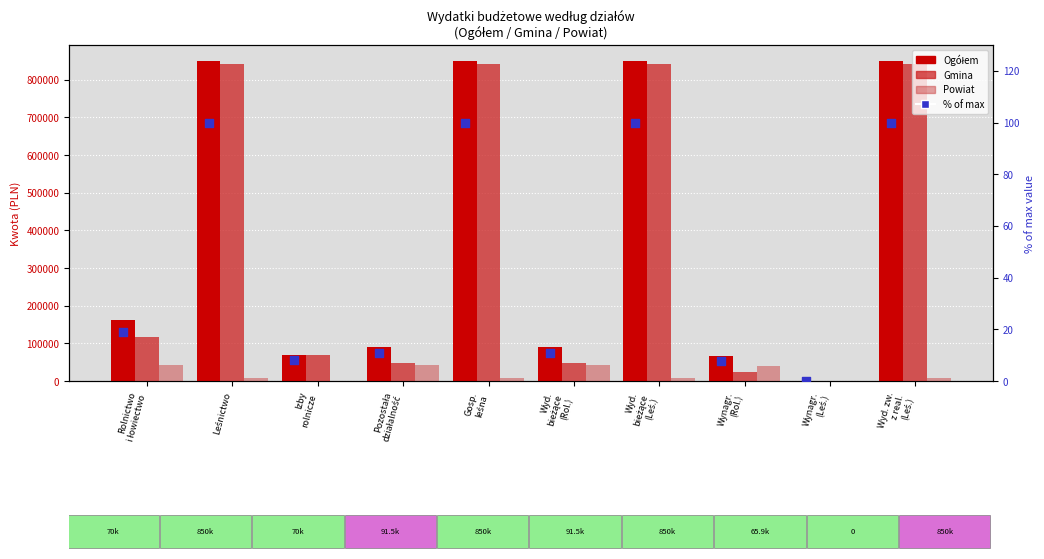

Is the value of Powiat at Wynagr.
(Leś.) greater than the value of Gmina at Izby
rolnicze?

No